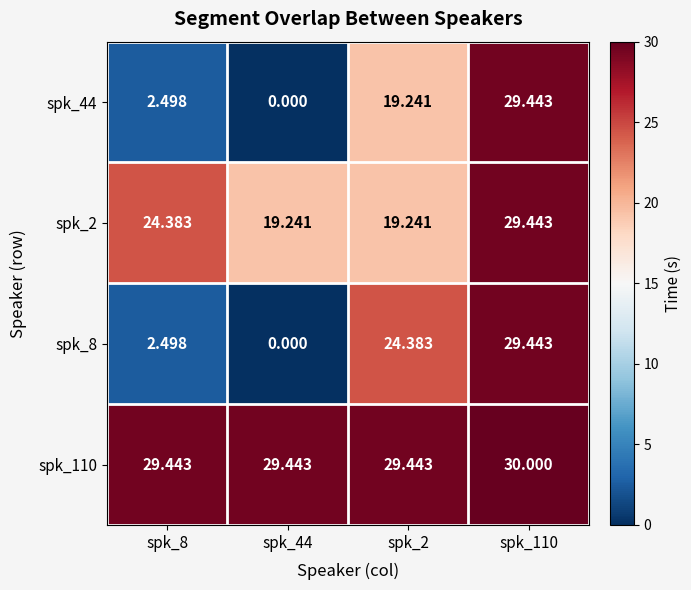

Is the value of spk_110 at spk_110 greater than the value of spk_8 at spk_8?

Yes